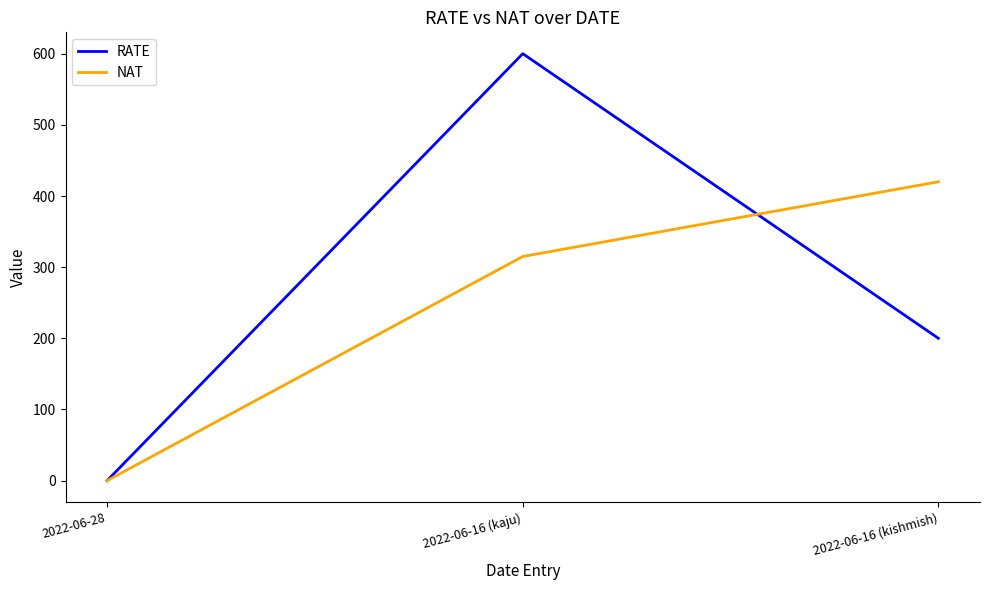

At which category does the chart reach its peak across all series?

2022-06-16 (kaju)